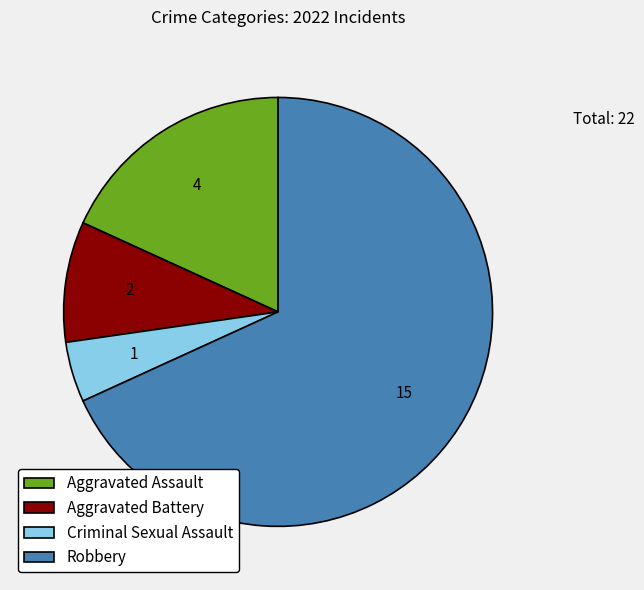

Which category has the biggest portion of the pie?

Robbery